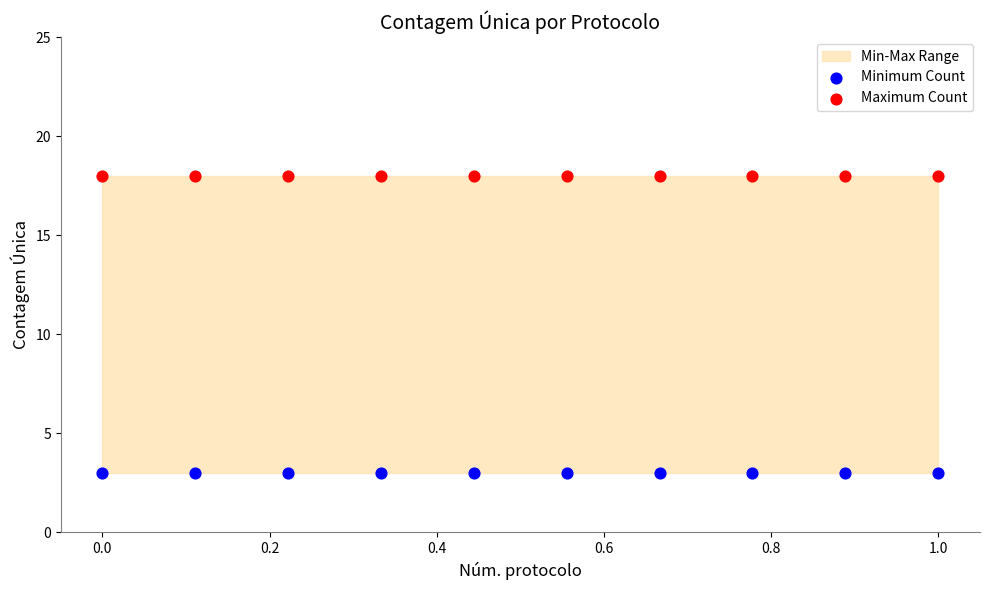

Which series reaches the maximum Y coordinate?

Maximum Count